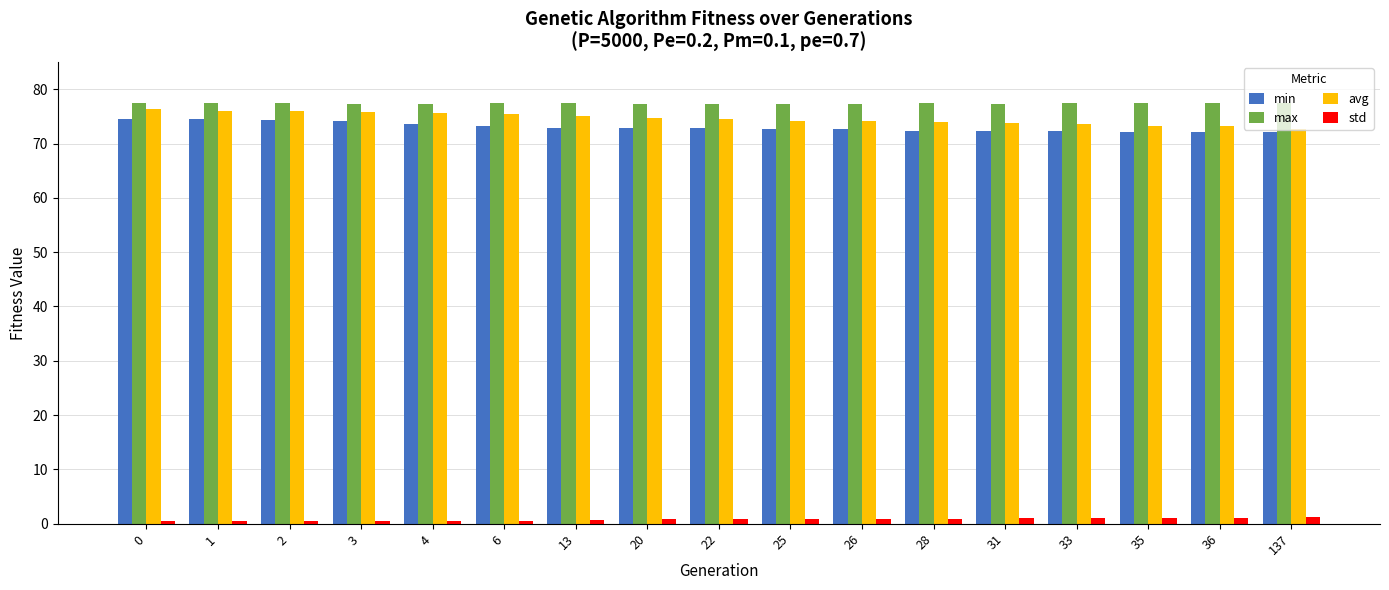

How many bars are there in each group?

4